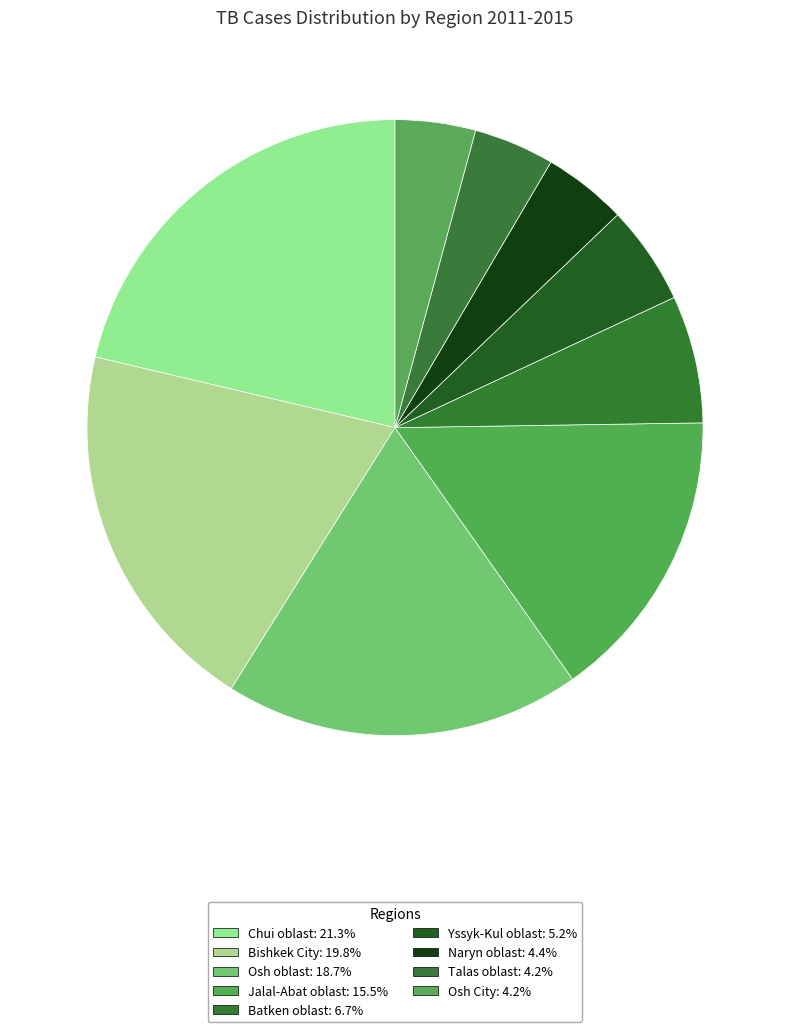

How many segments does this pie chart have?

9